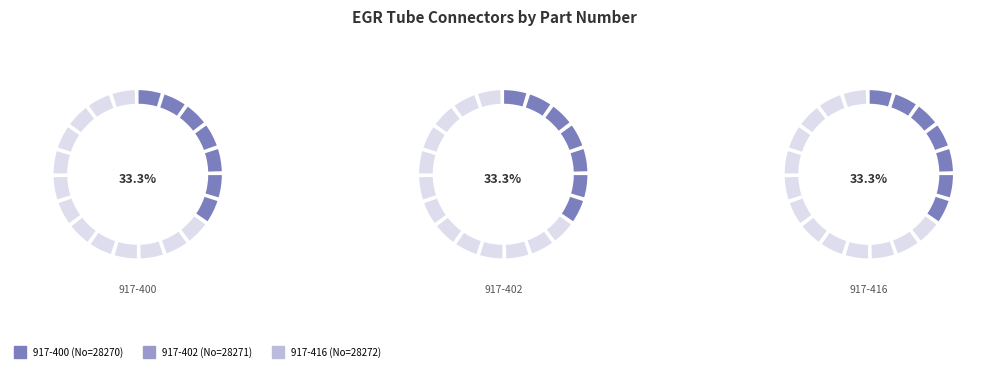

To the nearest percent, what portion does 917-402 represent?

33%